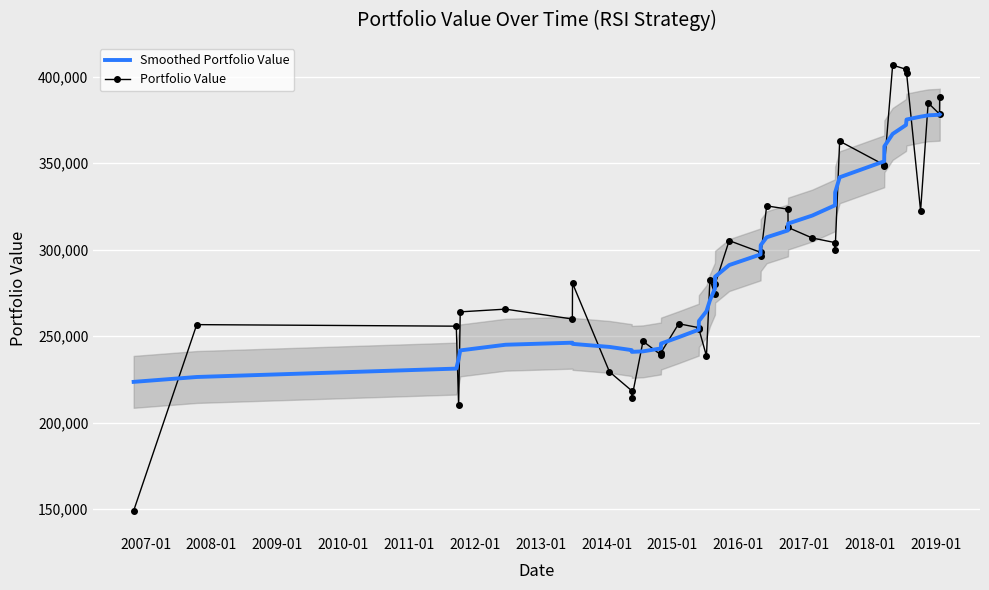

What is the sum of all Portfolio Value values?

11690457.8